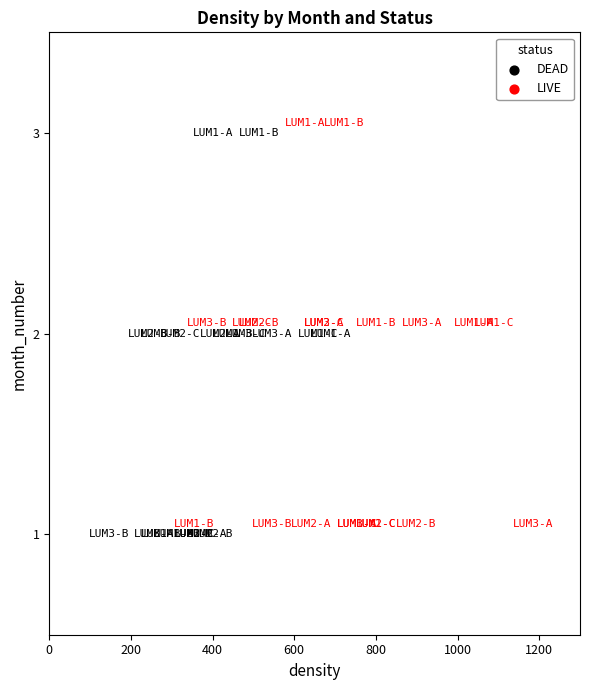

What are all the series names shown in the legend?

DEAD, LIVE